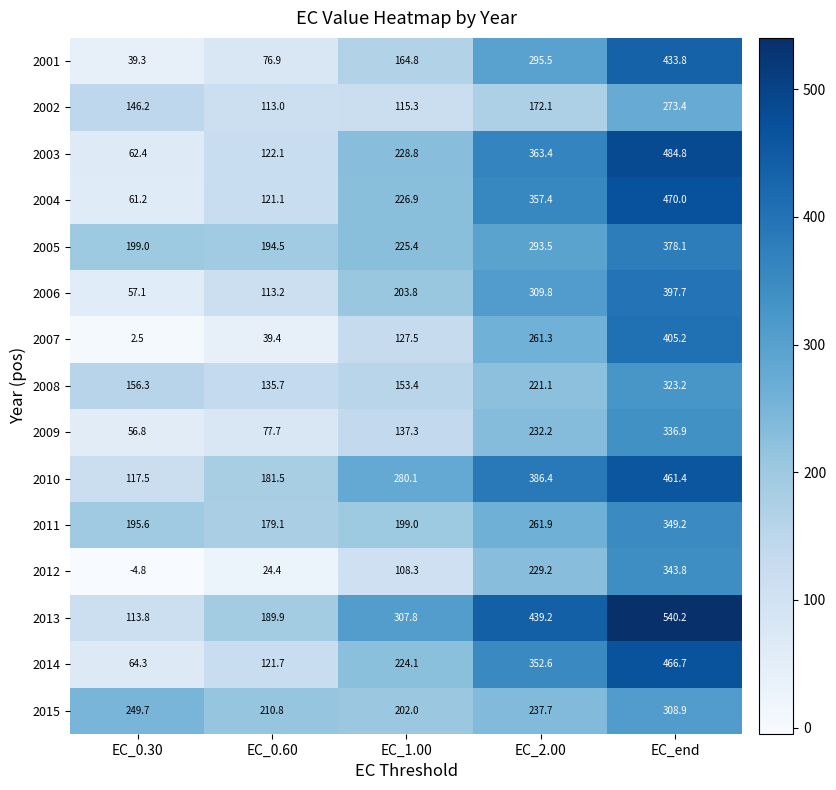

Which series has the largest range (max minus min)?

2013